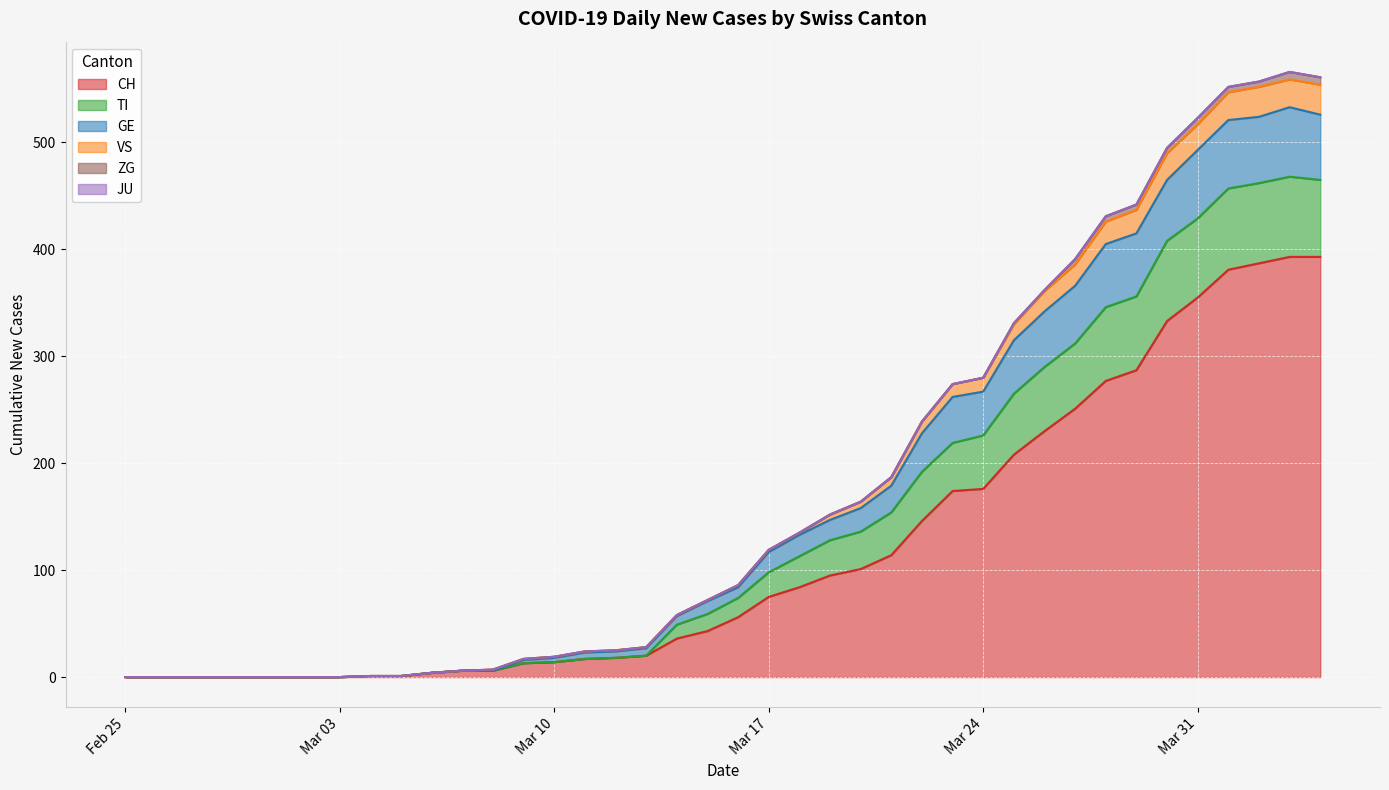

The CH series shows 134 at Mar 17. True or false?

False